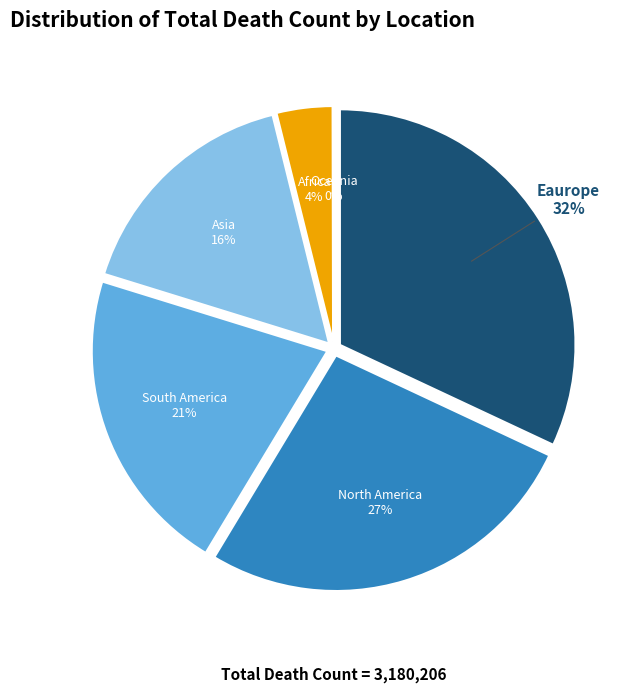

To the nearest percent, what is the average slice percentage?

17%